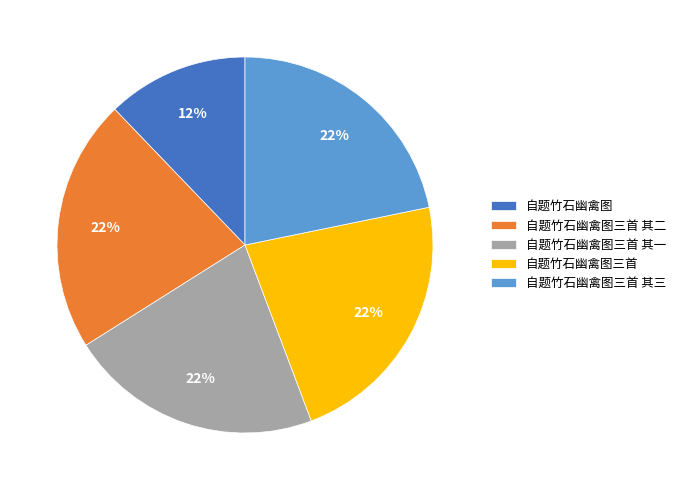

Which slice is the smallest?

自题竹石幽禽图